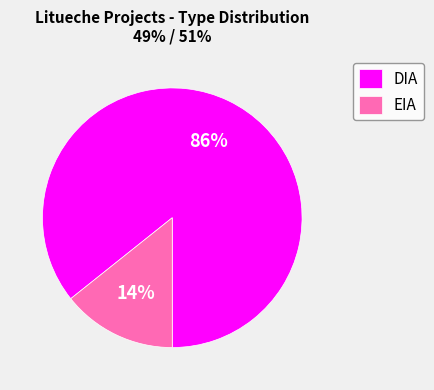

Which has a higher value, EIA or DIA?

DIA